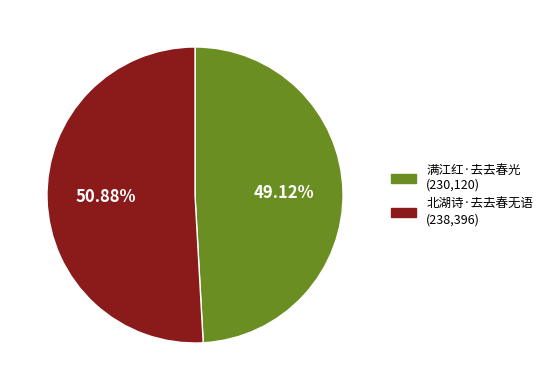

What percentage is the 满江红·去去春光 slice, to the nearest percent?

49%